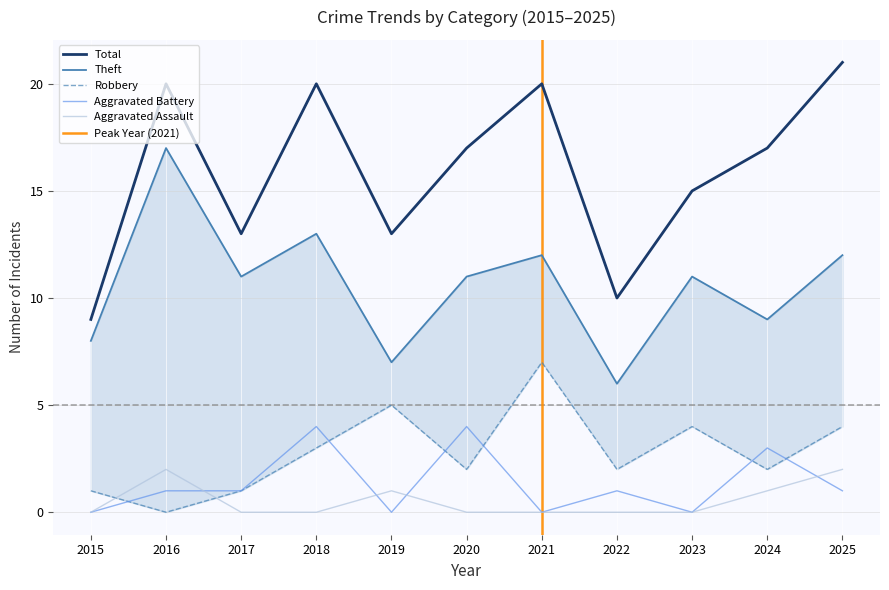

Which series has the largest range (max minus min)?

Total